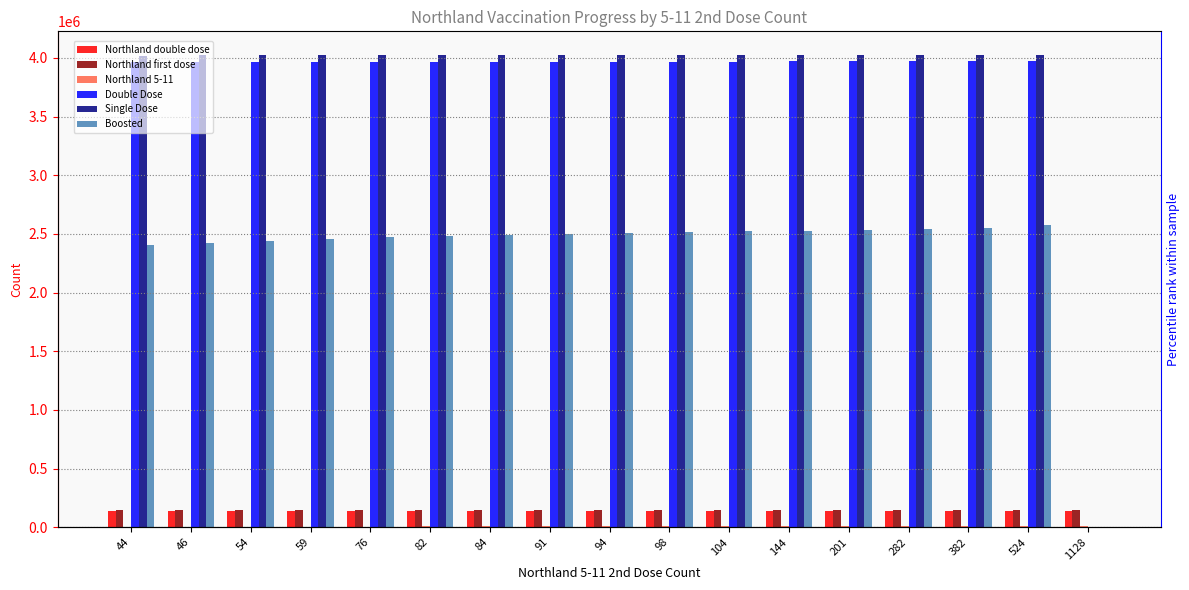

Which series has the widest spread of values?

Single Dose